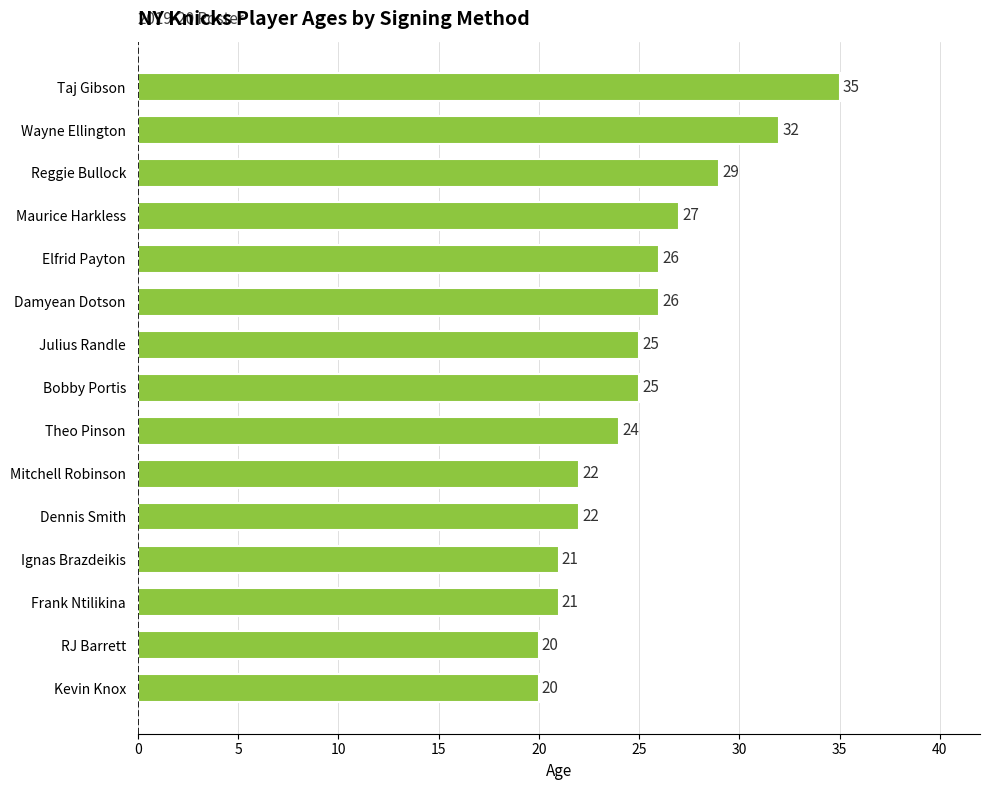

What is the sum of the values at Reggie Bullock and Maurice Harkless?

56